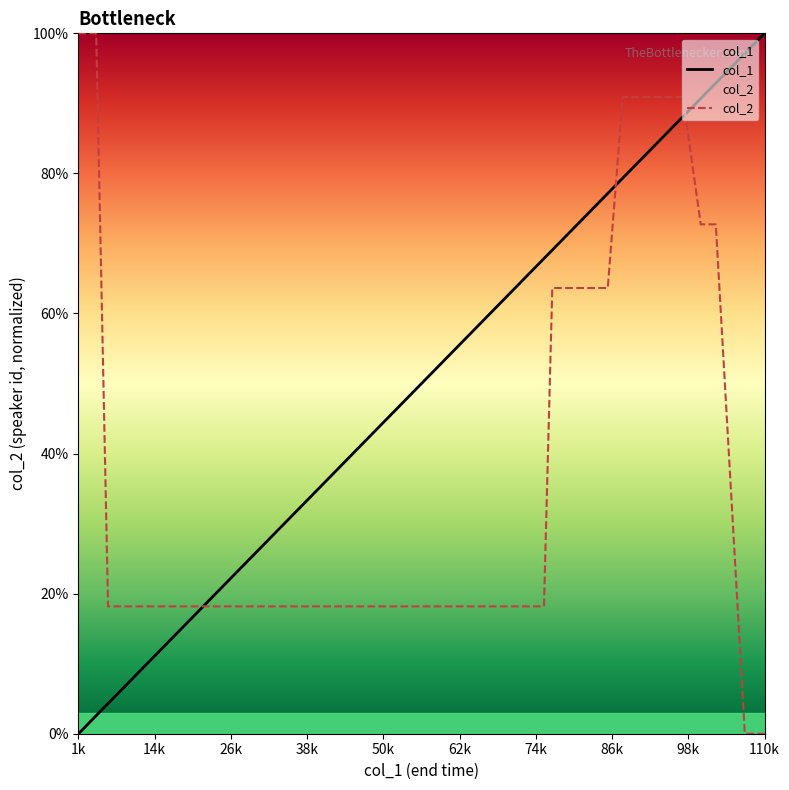

Between which two adjacent categories do col_1 and col_2 first intersect?

20720 and 24840